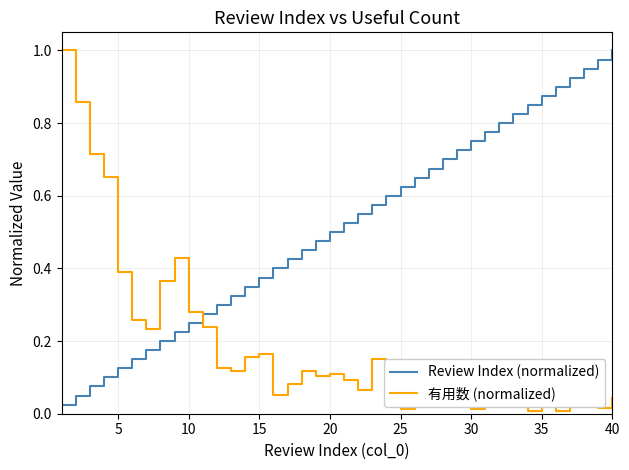

How many times do Review Index (normalized) and 有用数 (normalized) cross each other?

1